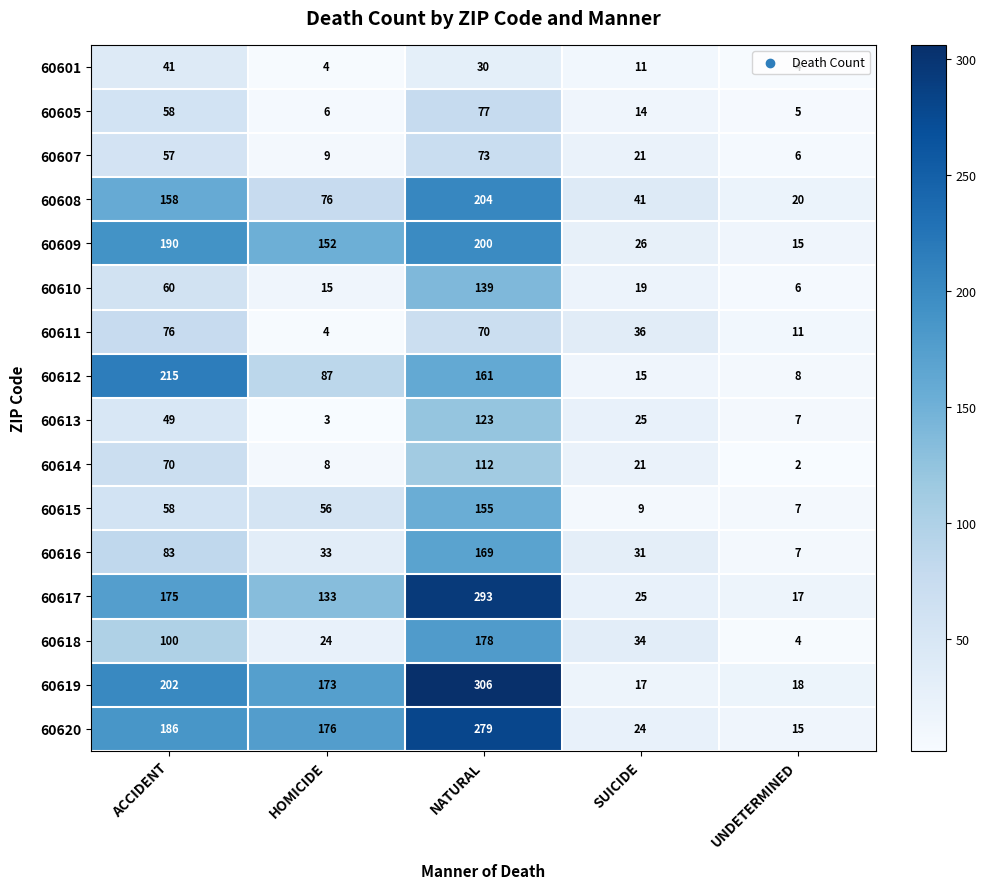

What is the difference between the second highest and second lowest values in the 60615 series?

49